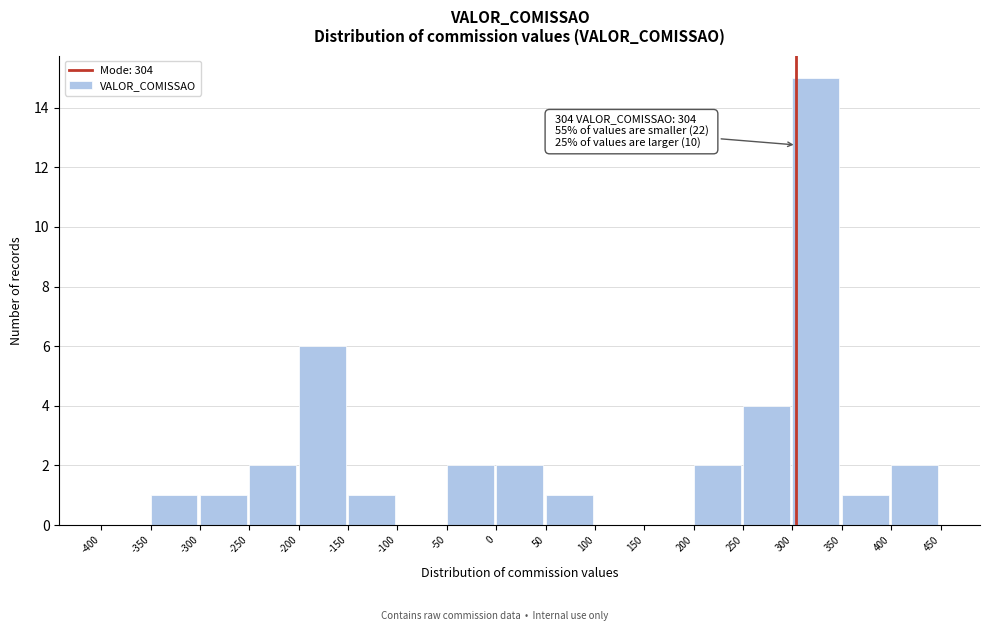

Over which range of the x-axis is the bar tallest?

300 to 350